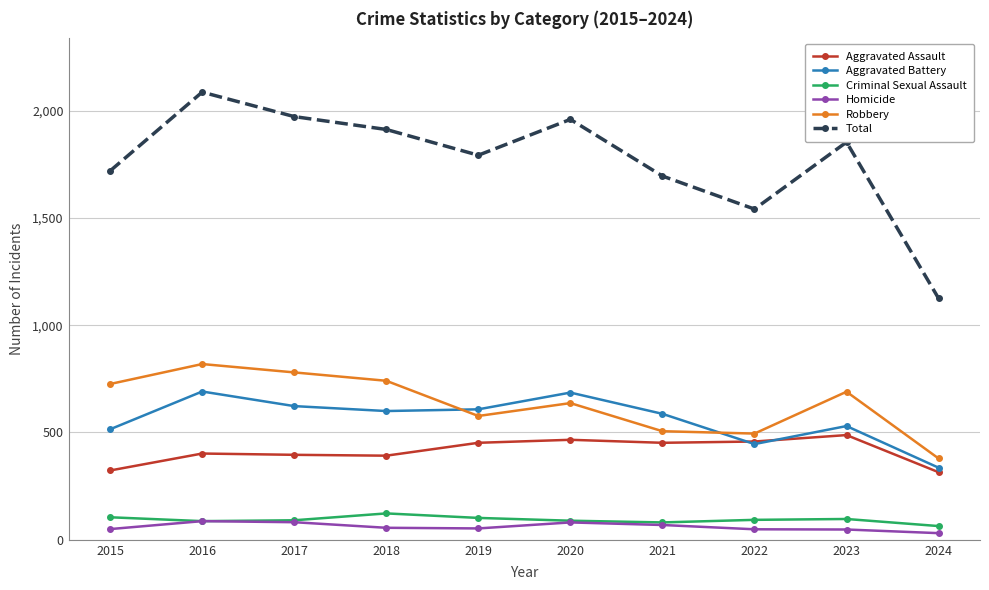

True or false: Total has a value of 1171 at 2023.

False